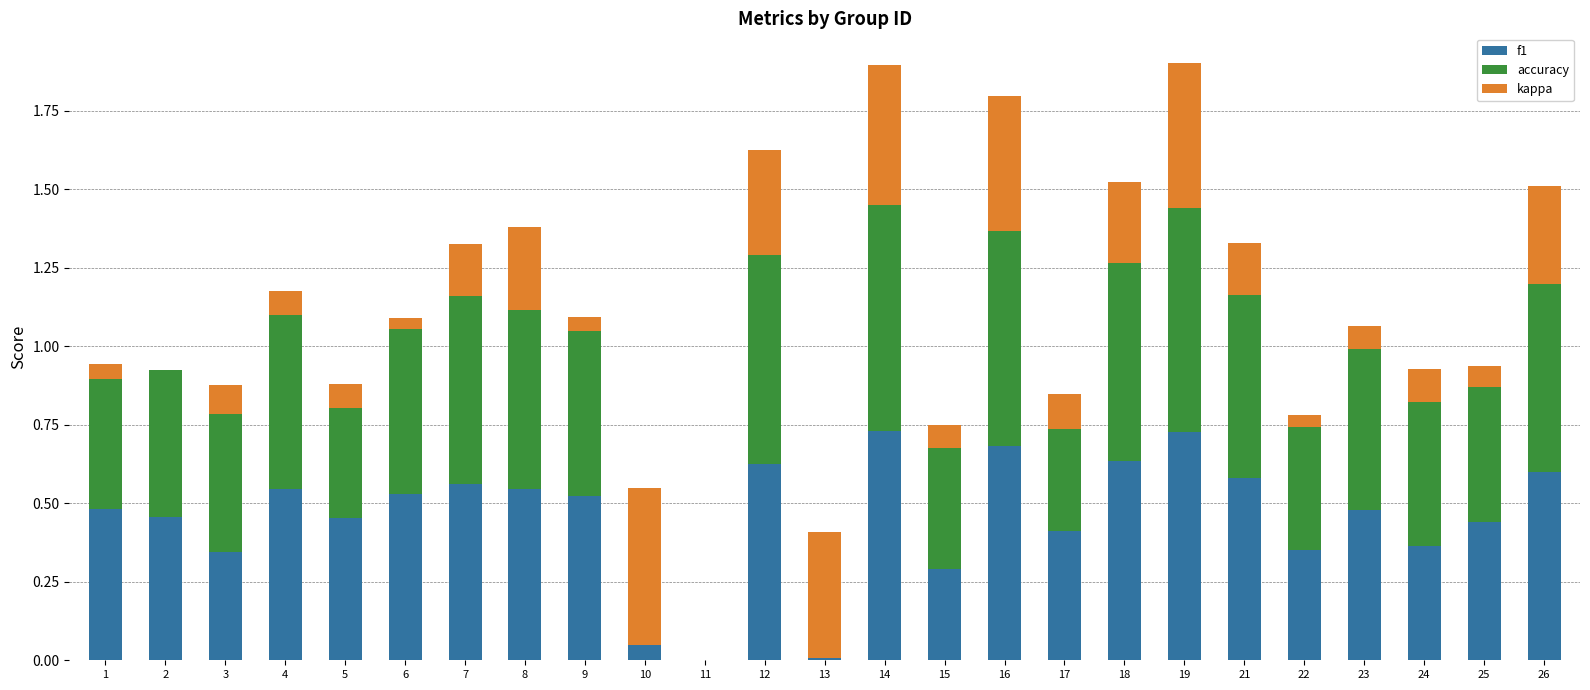

Rank the series by their maximum value, from lowest to highest.

kappa, accuracy, f1